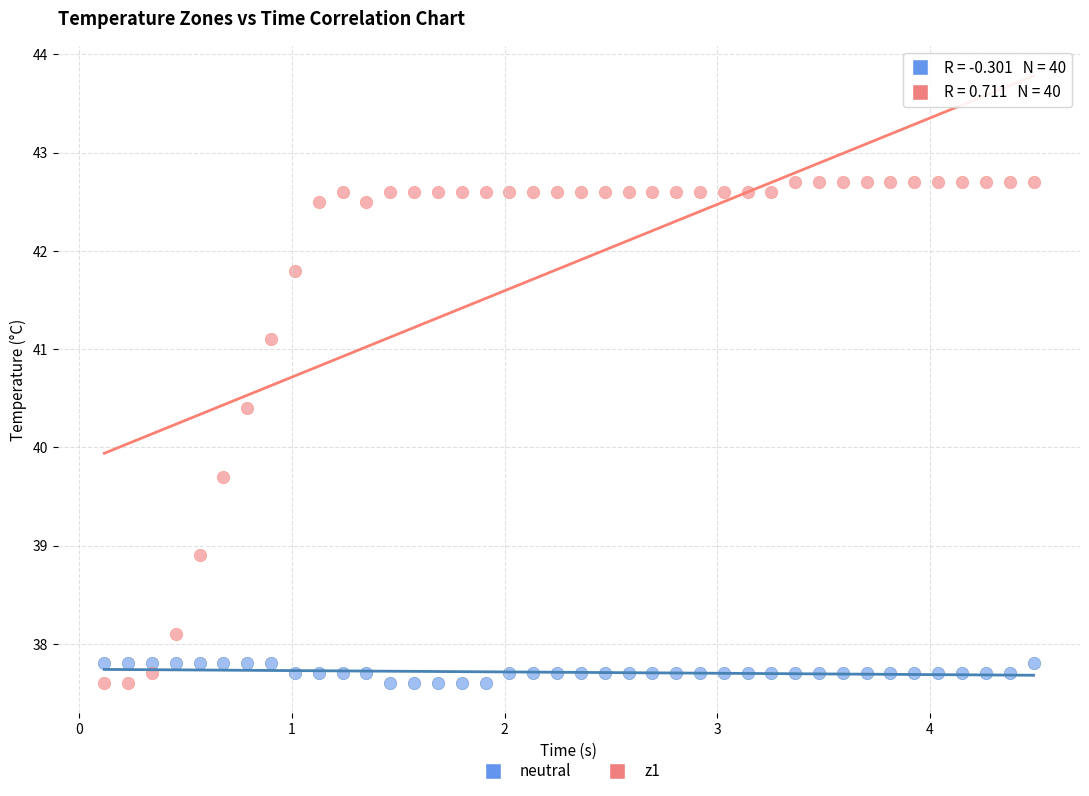

Across all series, what Y value is closest to 40?

39.7